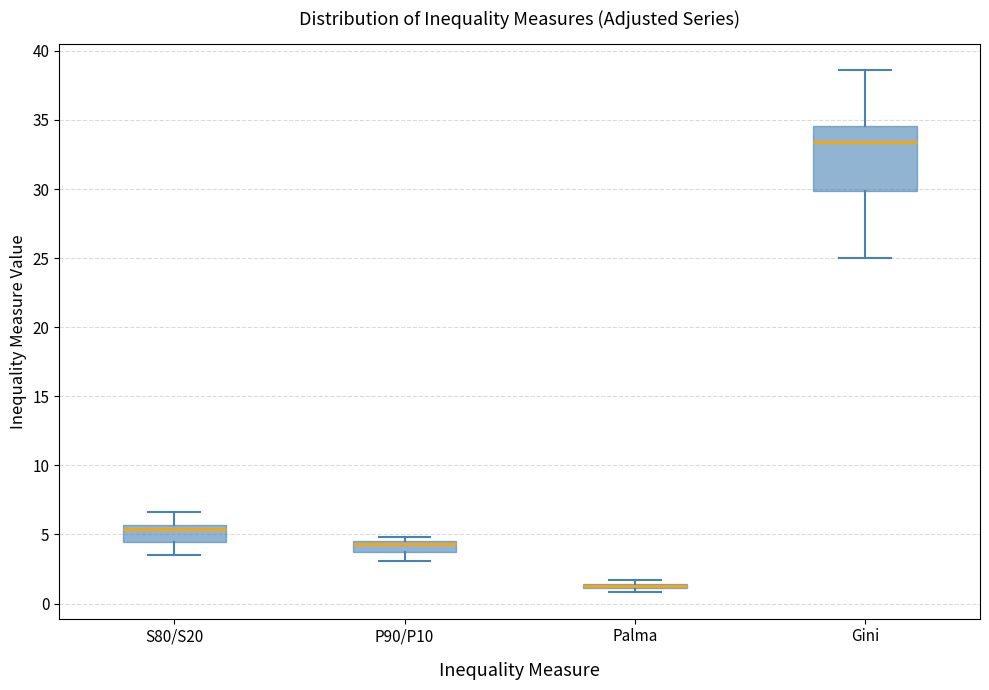

Where does the lower whisker of the box for Gini end on the y-axis? The values are not printed on the chart, so give them approximately, as read against the axis.

25.0